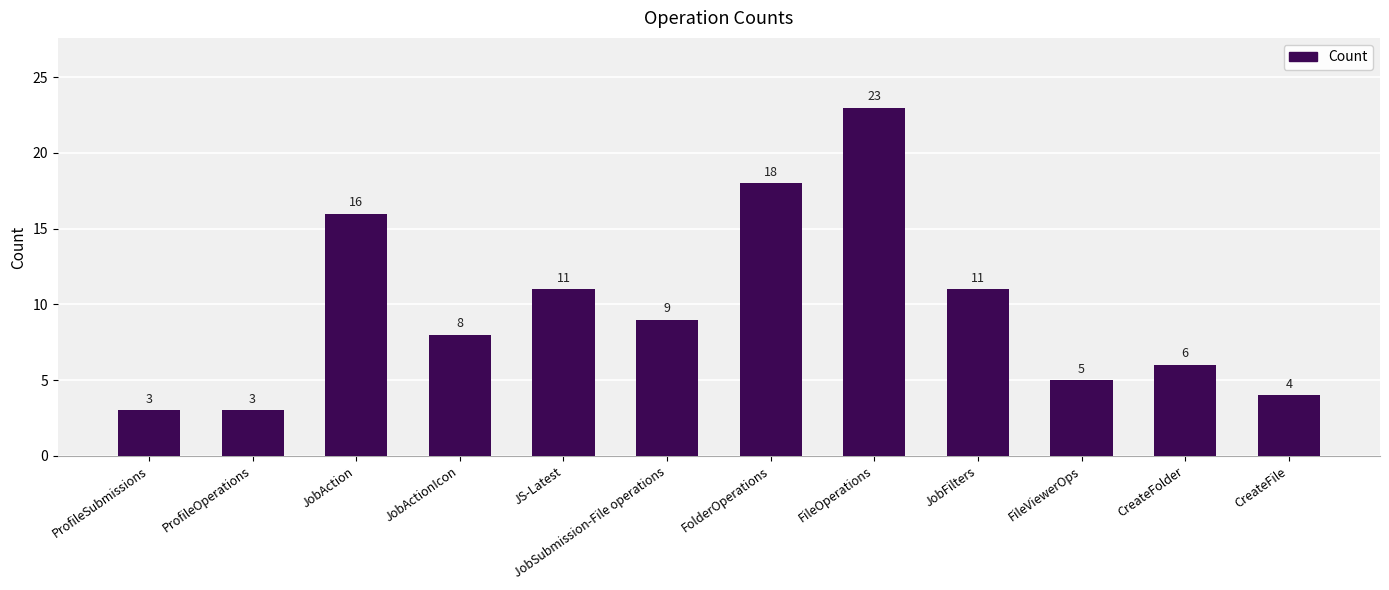

Count the number of categories in the chart.

12